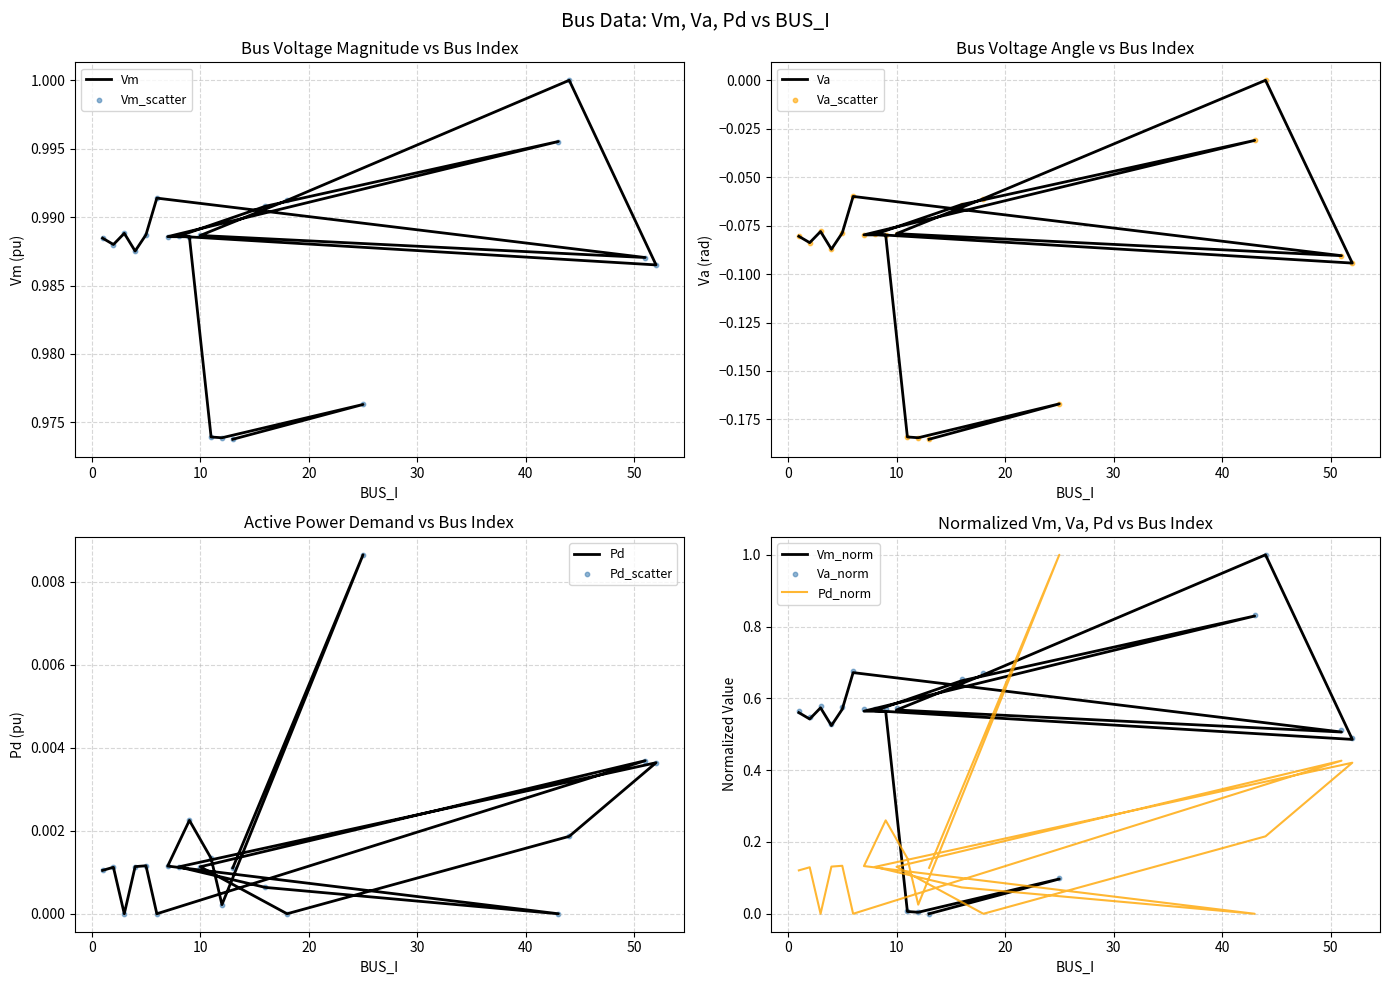

Which series has the largest total across all categories?

Vm